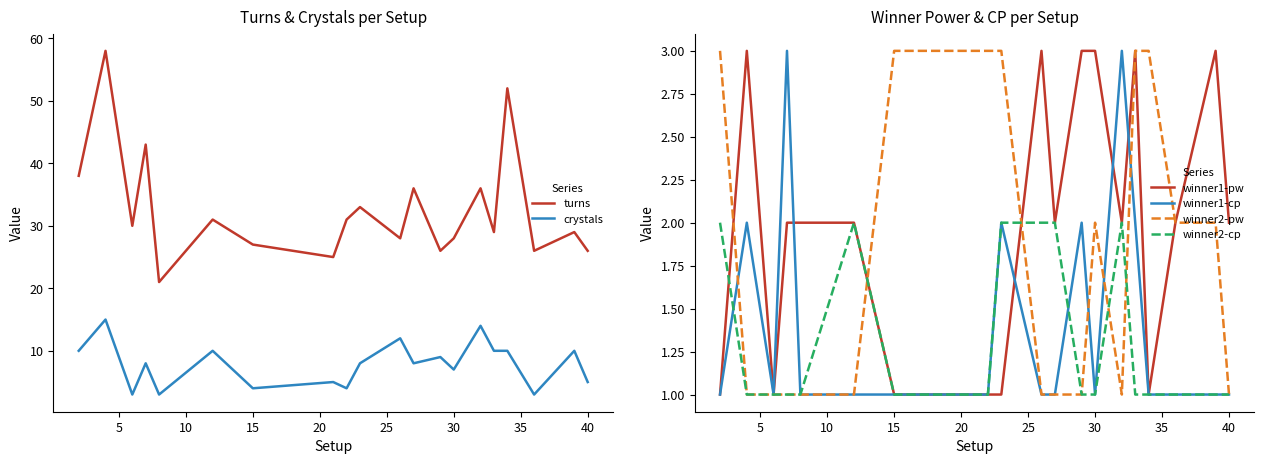

How many values in the turns series exceed 30?

9